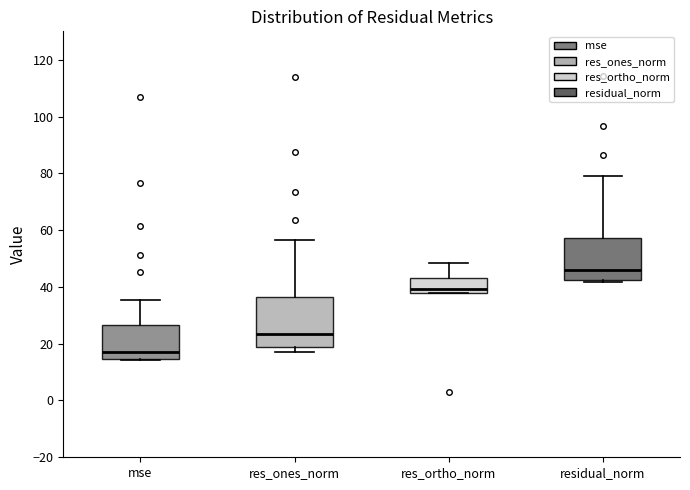

Which box is the tallest, from its lower edge to its upper edge?

res_ones_norm